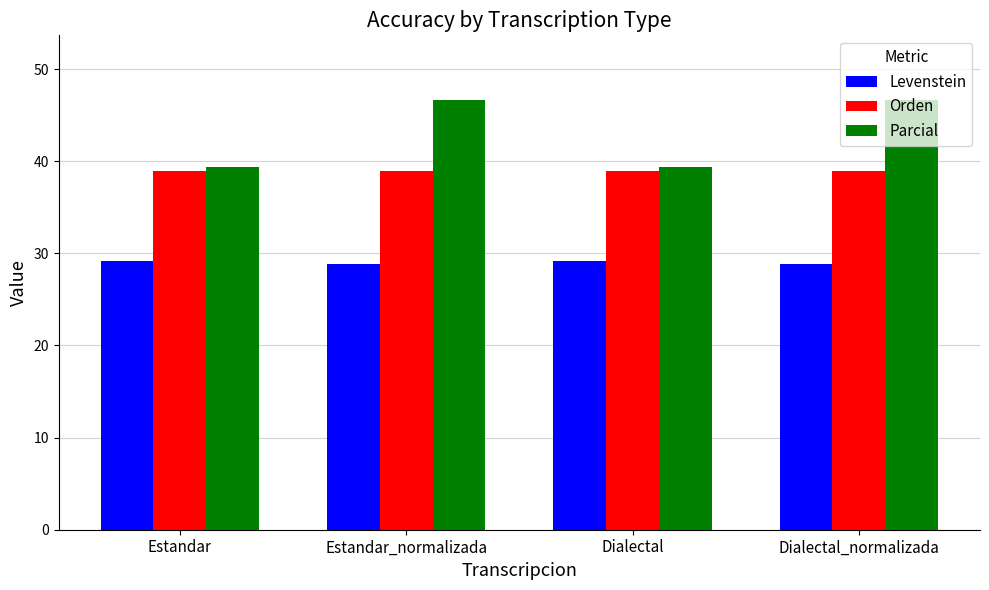

At how many categories does at least one series exceed 34?

4